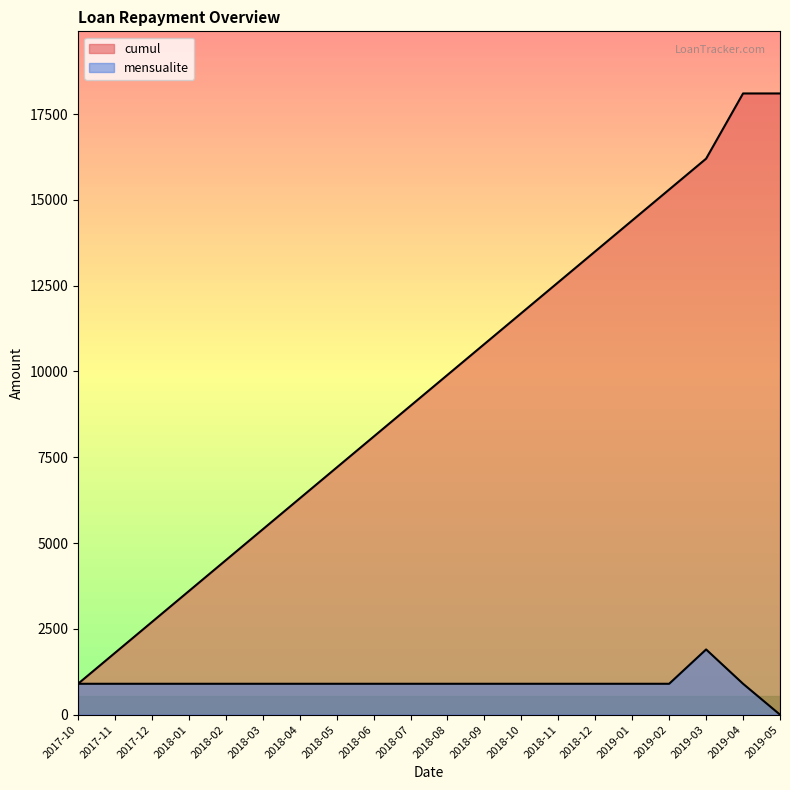

Which label corresponds to the smallest value in the chart?

2019-05